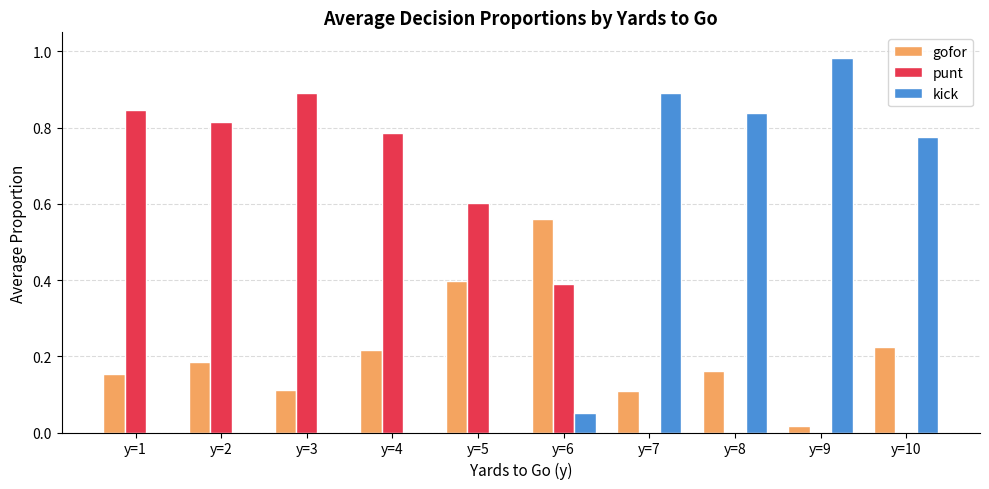

What are all the series names shown in the legend?

gofor, punt, kick